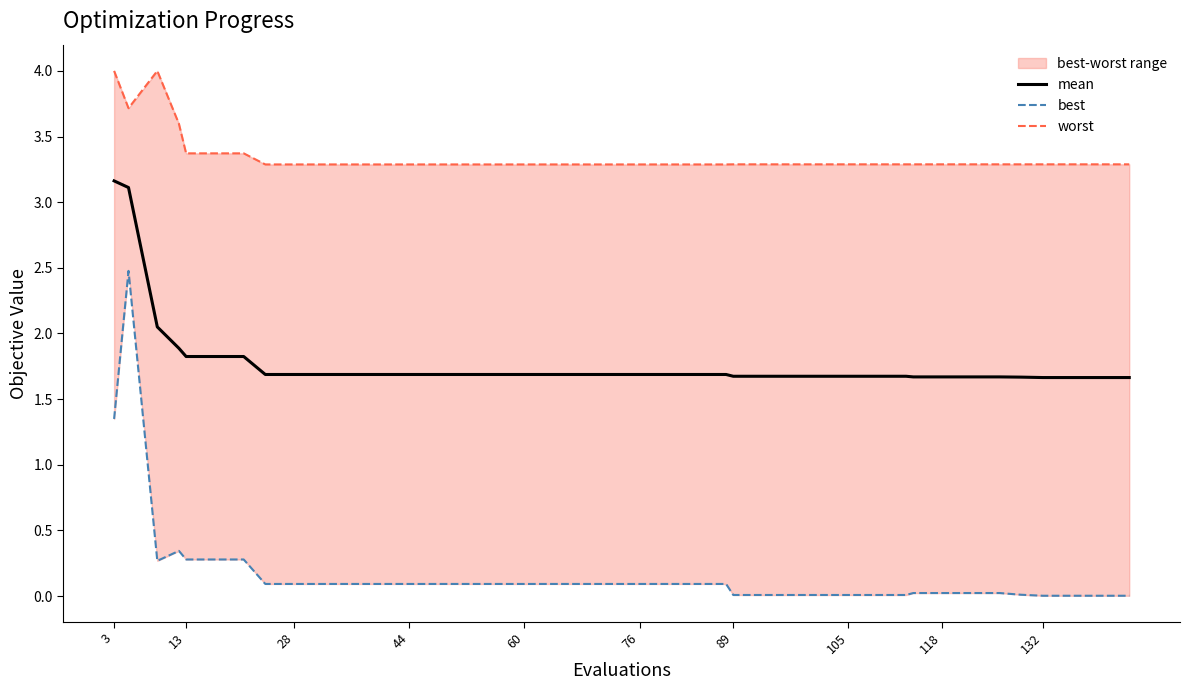

What is the minimum value for mean?

1.7